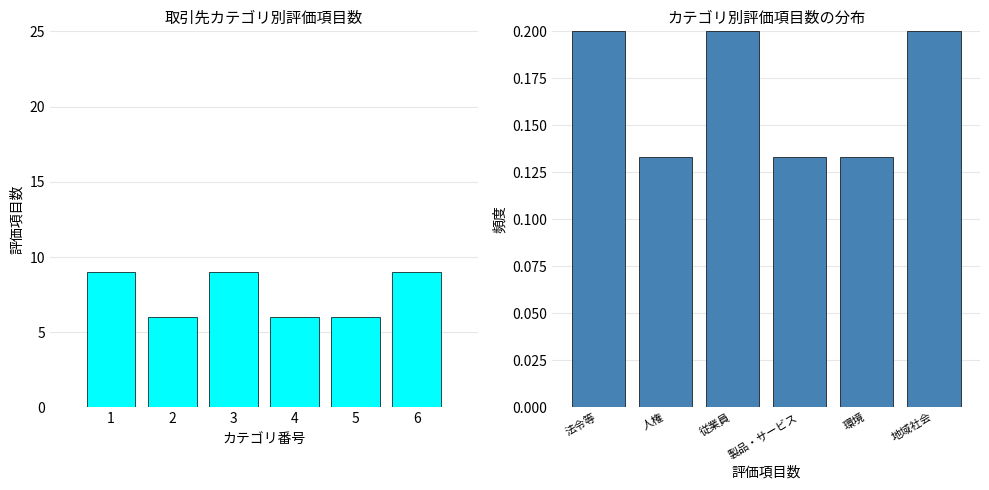

Is it true that 頻度分布 equals 0.1 at 製品・サービス?

True